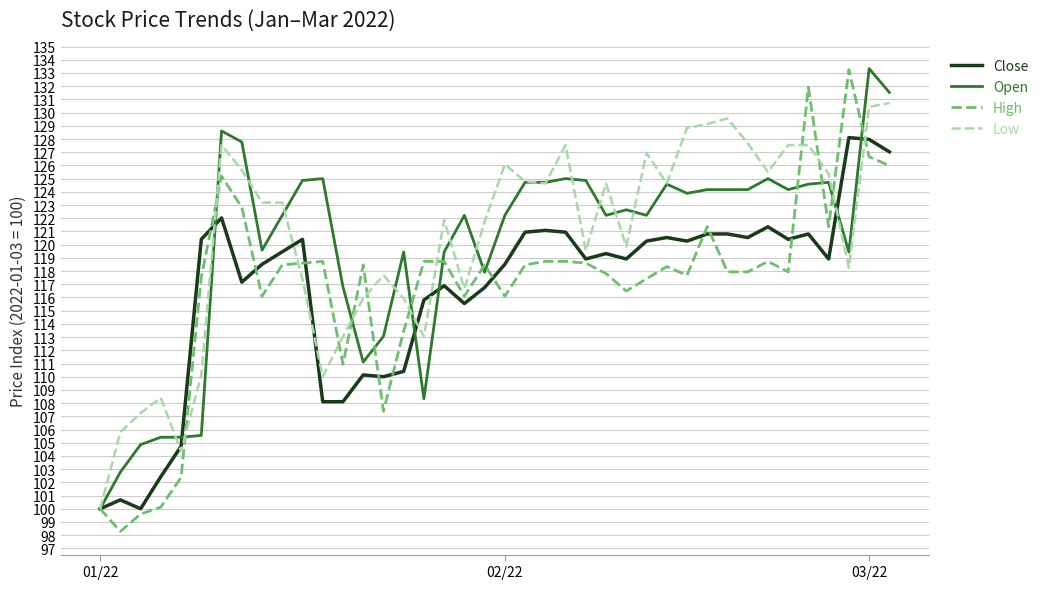

What is the minimum value for High?

98.3